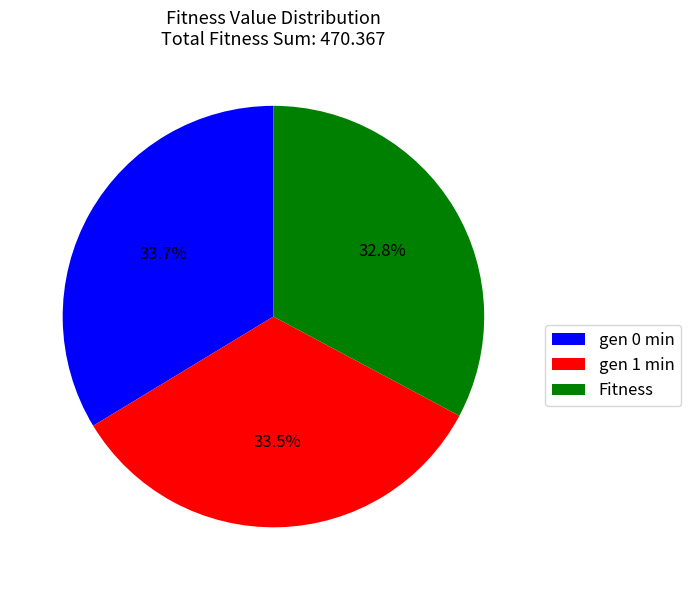

What is the smallest slice in the pie chart?

Fitness